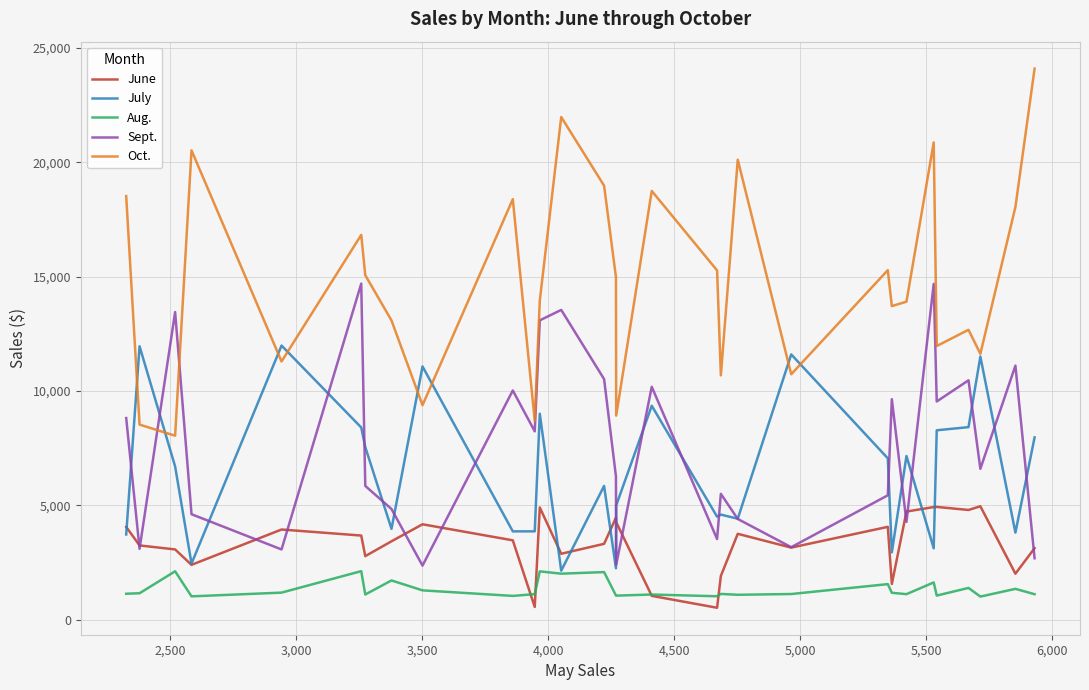

What are all the series names shown in the legend?

June, July, Aug., Sept., Oct.